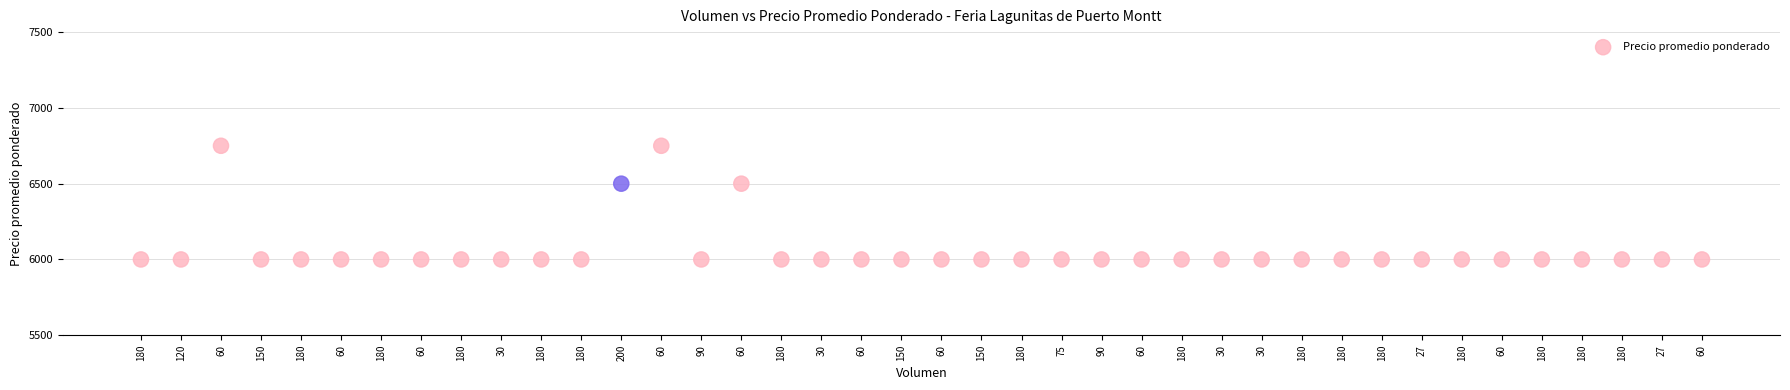

How many data points are displayed?

40